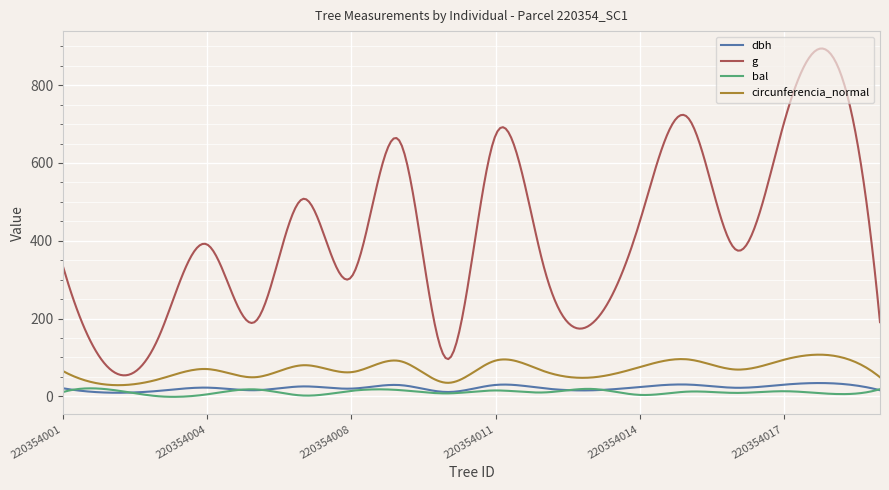

Which series has the largest total across all categories?

g